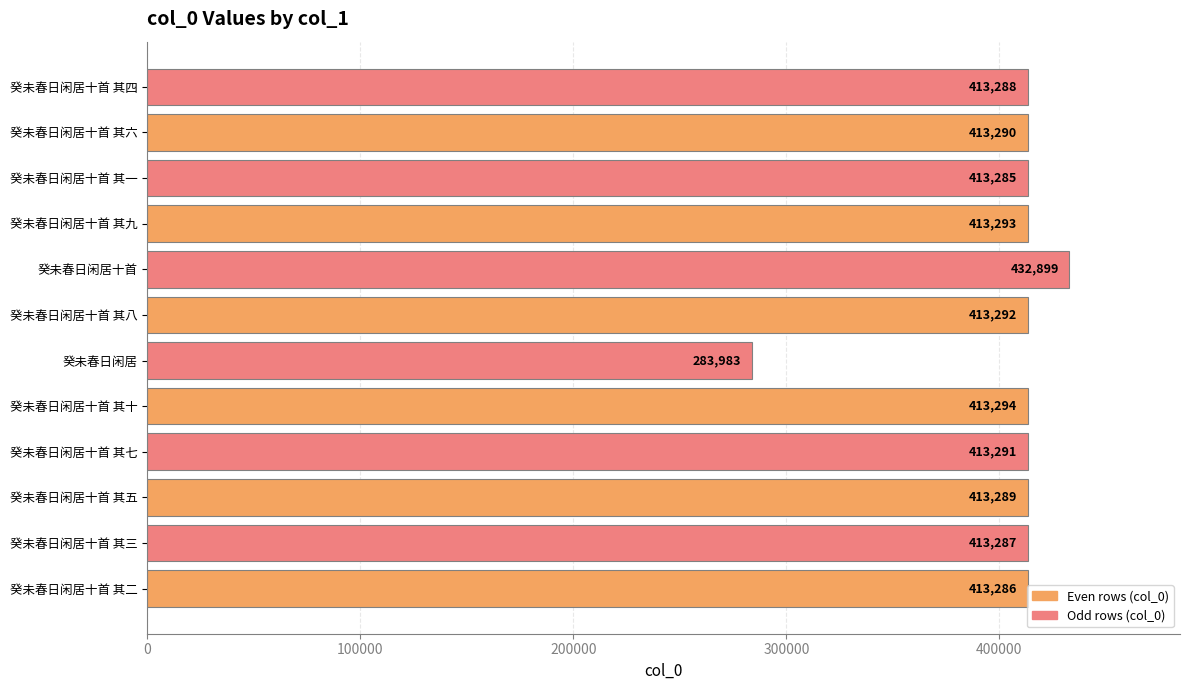

How many categories are shown in the chart?

12